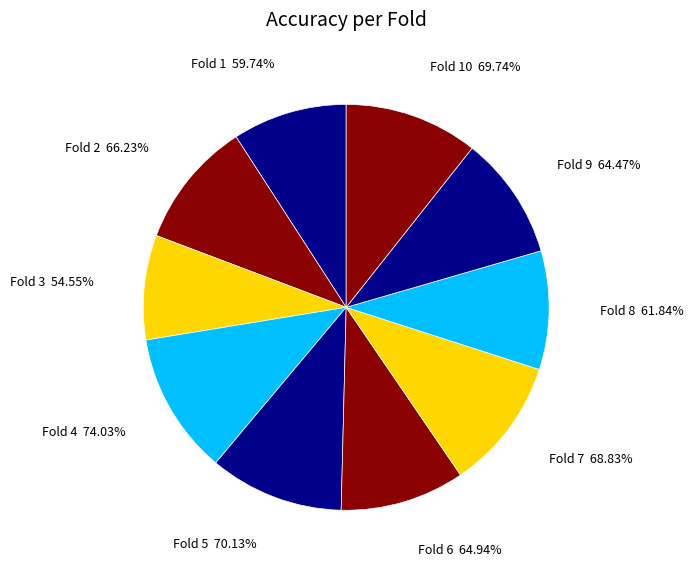

Is the sum of Fold 4 and Fold 6 greater than half?

No